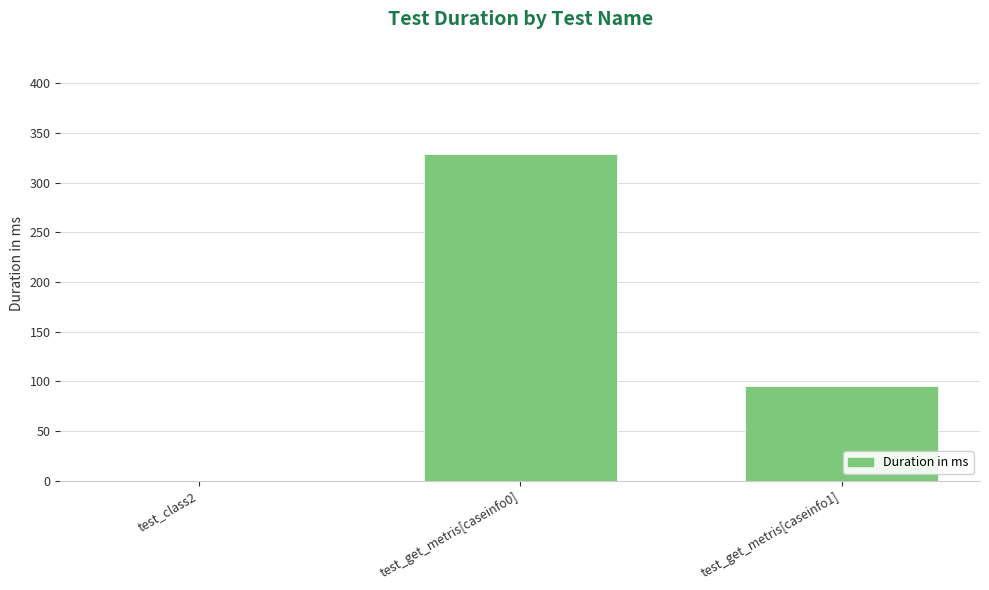

The value at test_get_metris[caseinfo1] is 30. True or false?

False